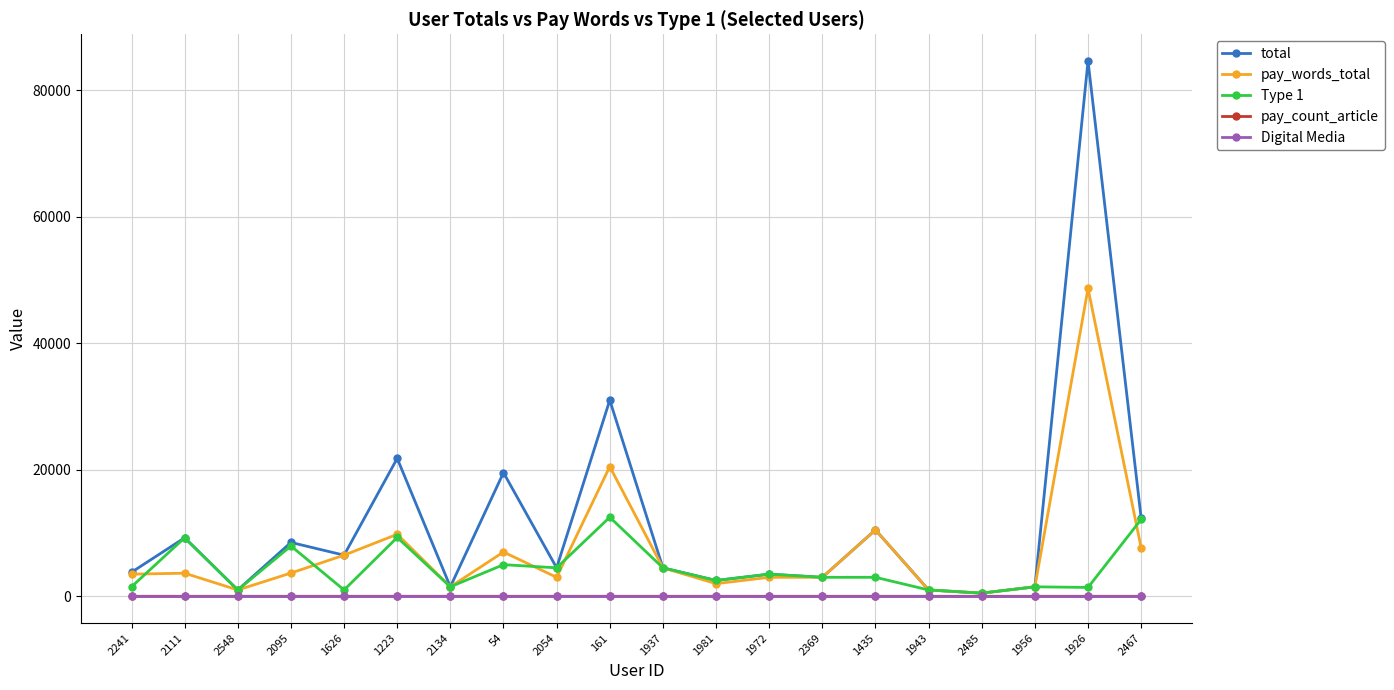

At which category does total reach its first local valley?

2548